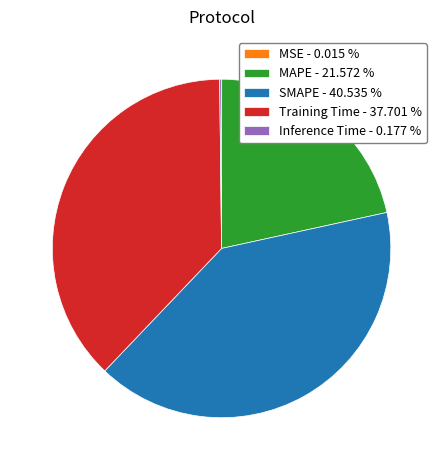

The MAPE slice represents 22% of the pie. True or false?

True